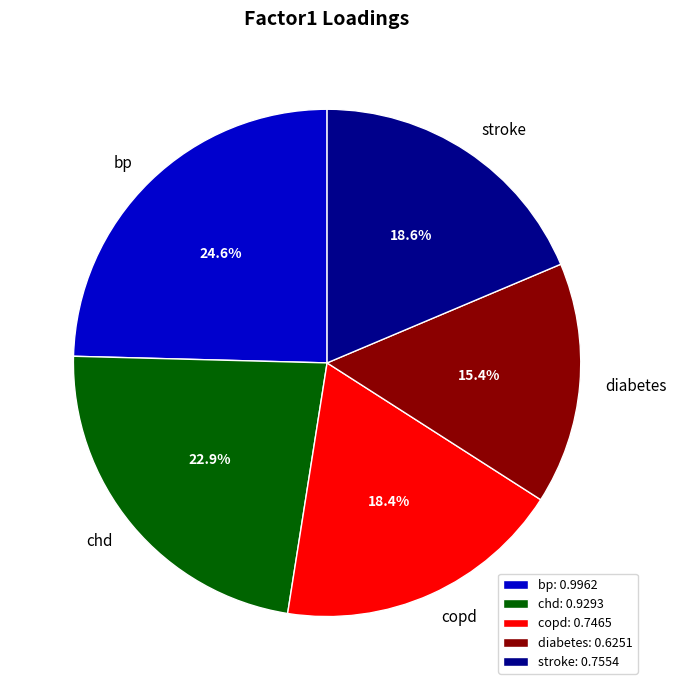

What is the smallest slice in the pie chart?

diabetes